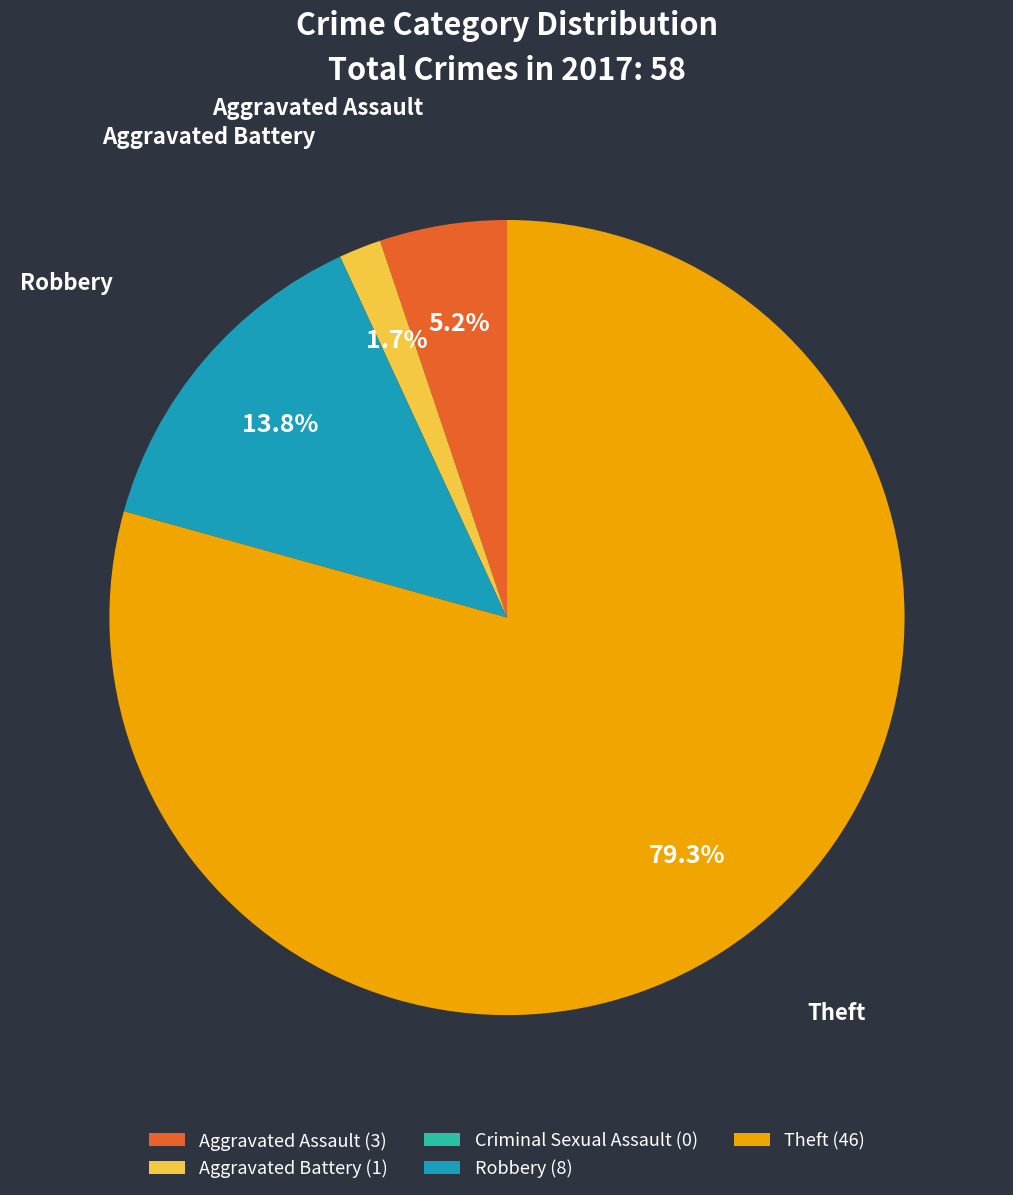

To the nearest percent, what is the combined percentage of Aggravated Assault and Theft?

84%